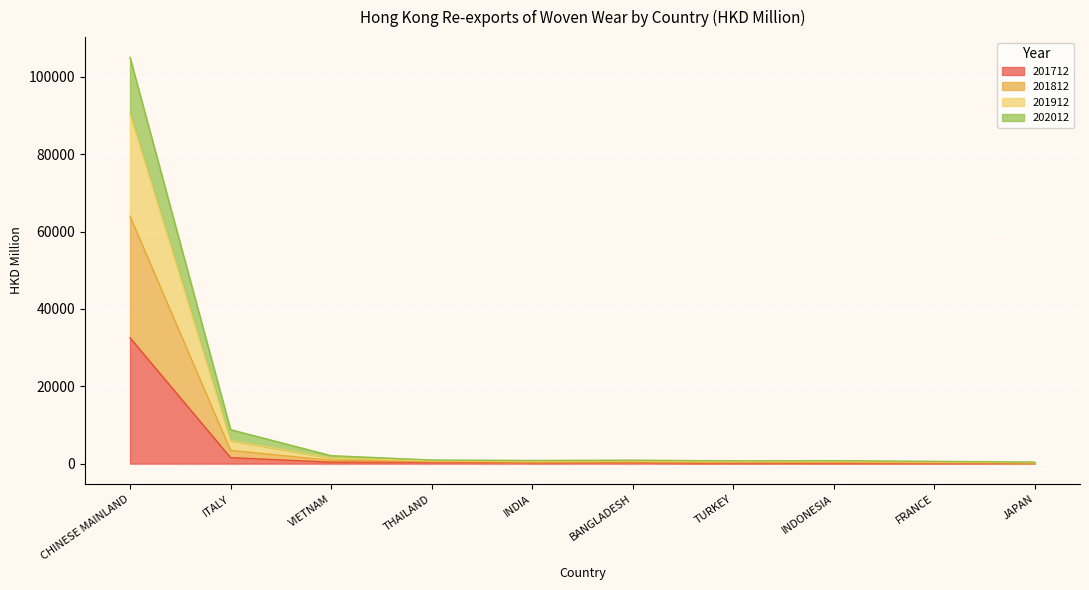

True or false: 201712 and 201812 intersect in this chart.

False